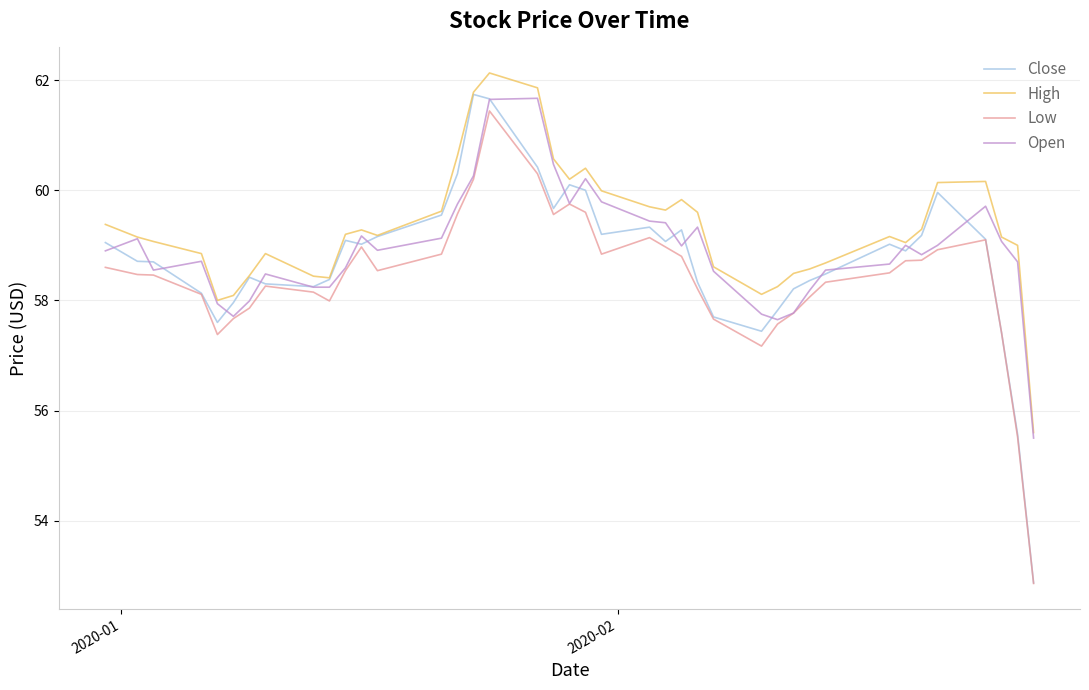

What is the smallest value displayed?

52.9